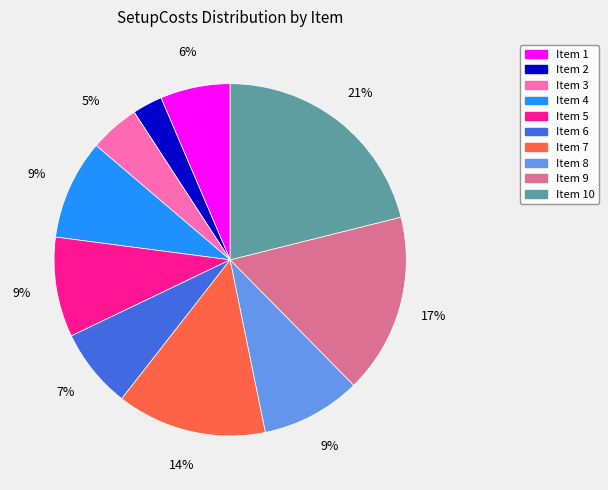

Count the number of slices in the pie.

10